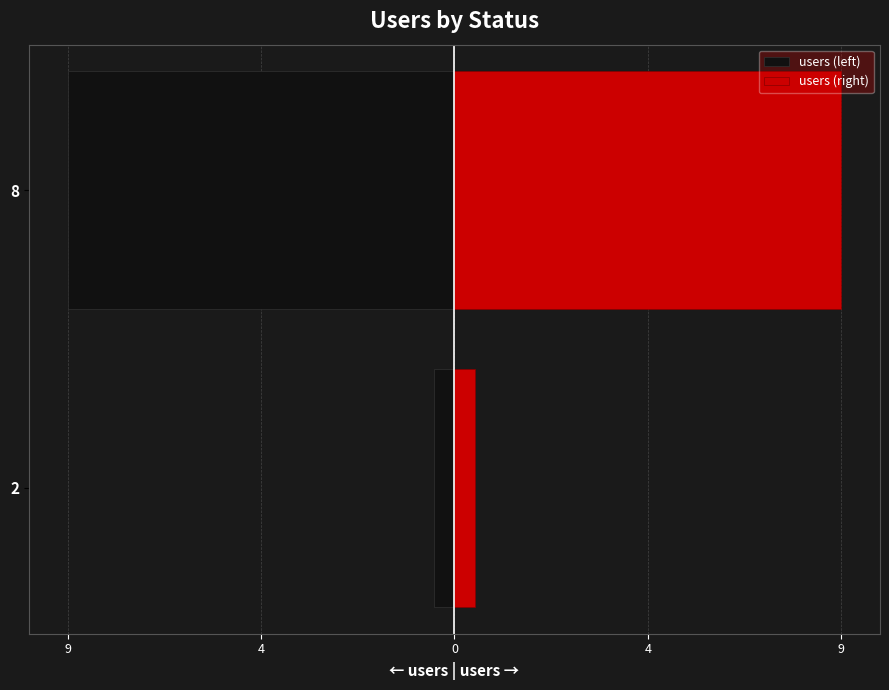

Count the number of data series in this chart.

2